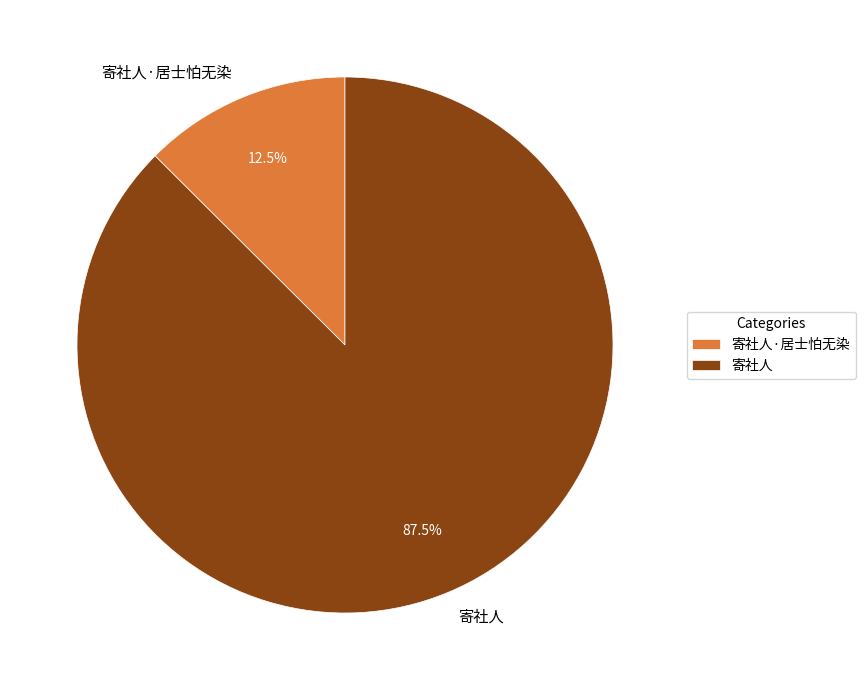

What is the total percentage of 寄社人·居士怕无染 and 寄社人?

100.0%